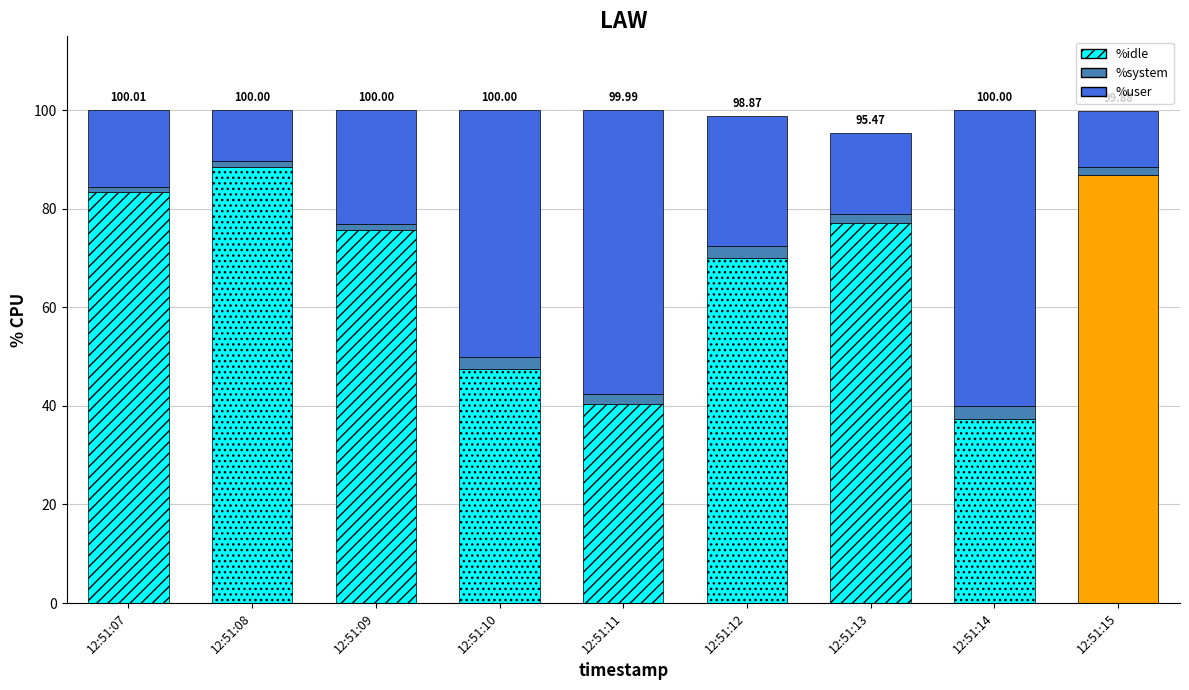

Which category has the highest value in the %user series?

12:51:14